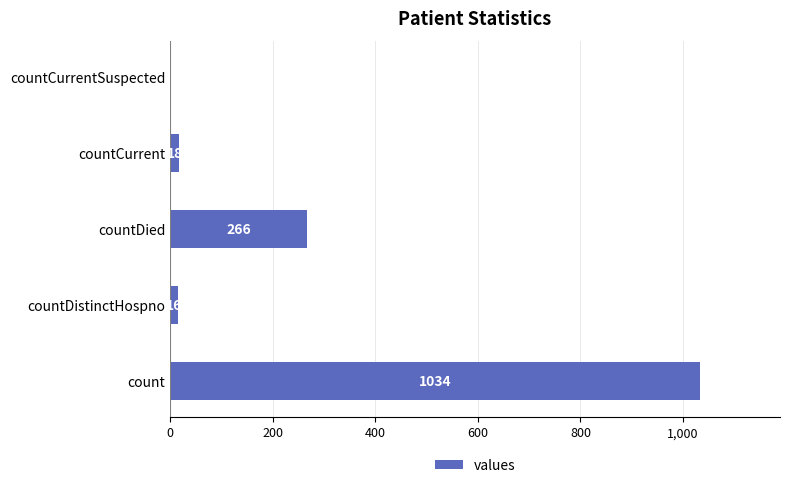

Count the number of data series in this chart.

1